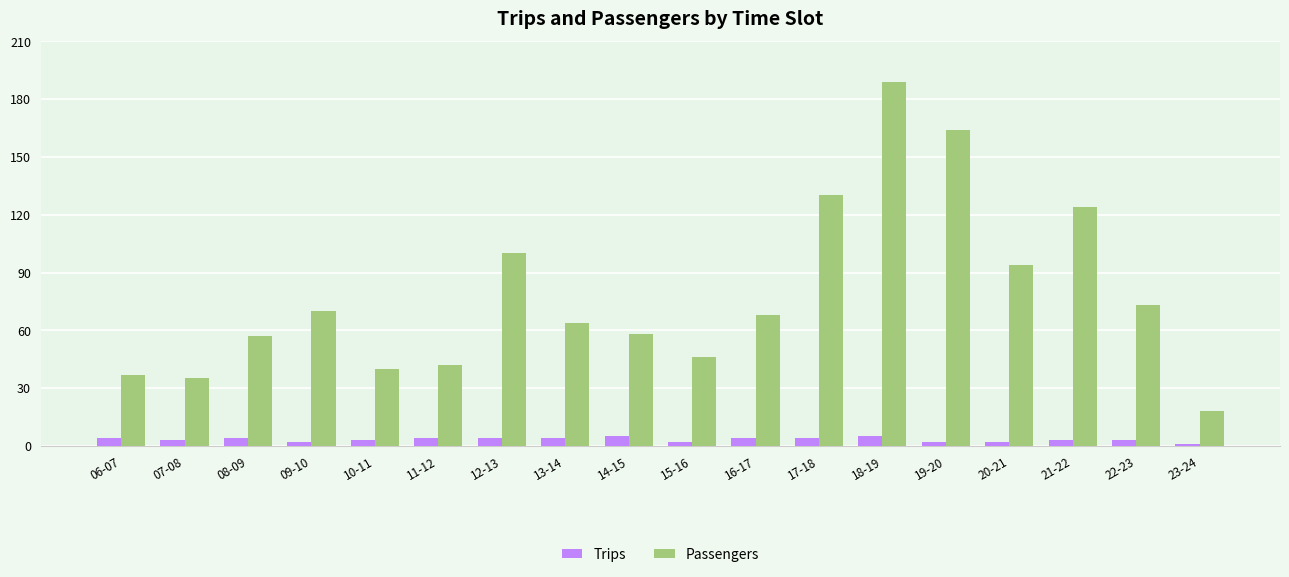

How many values in the Trips series are below 4?

9